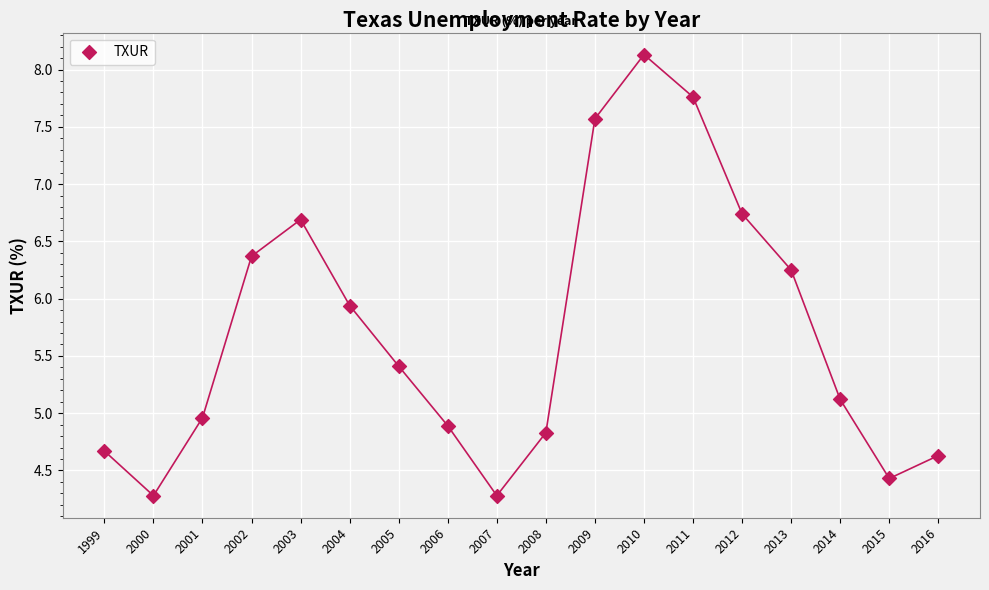

What Y value in the scatter plot is closest to 6?

5.9